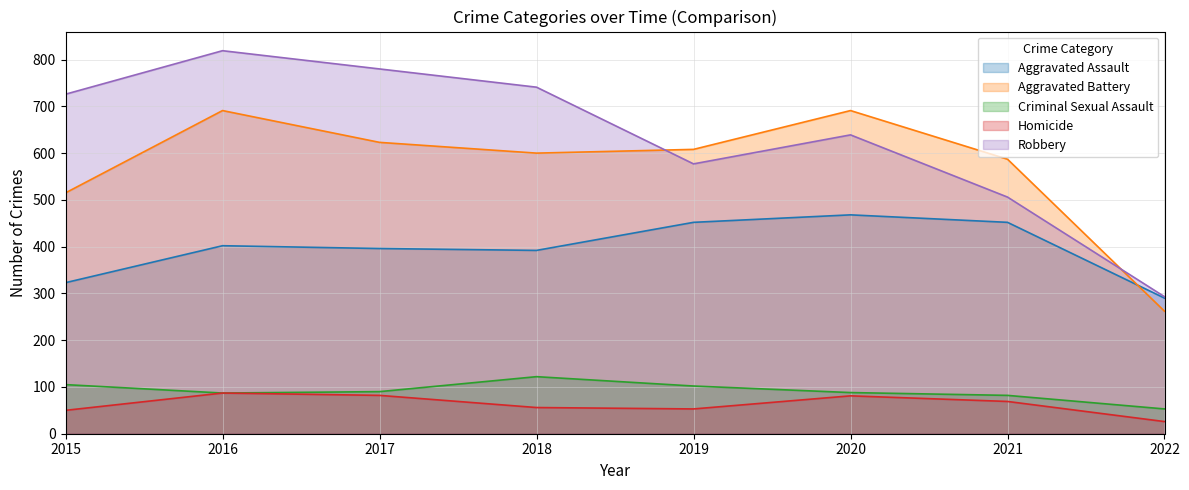

At which category is the sum across all series the highest?

2016